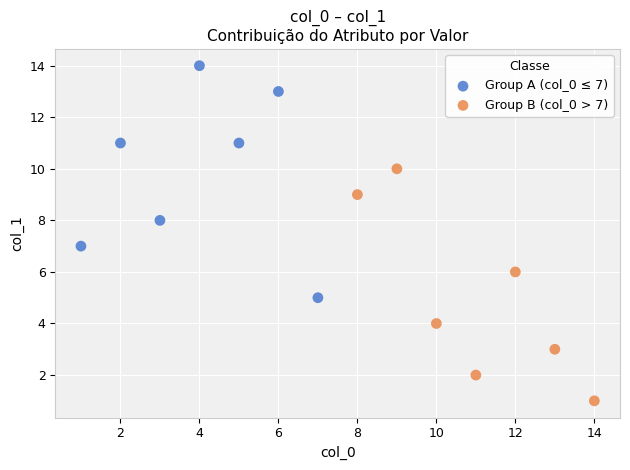

Which series reaches the maximum Y coordinate?

Group A (col_0 ≤ 7)